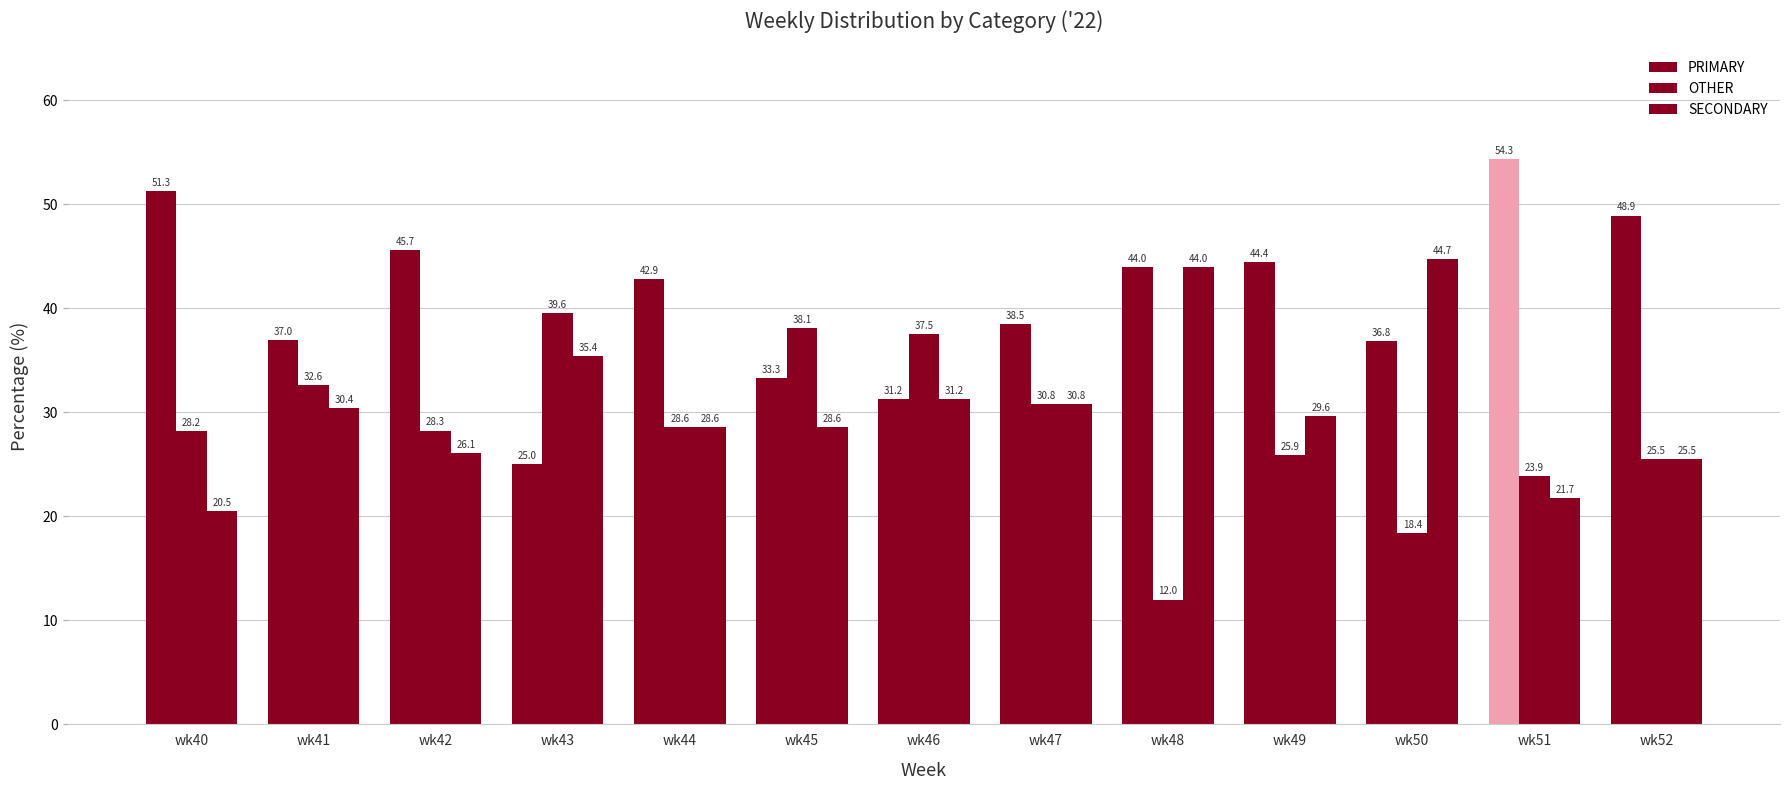

How many values in the SECONDARY series are below 29?

6